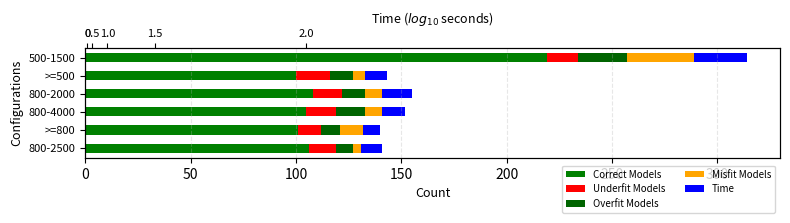

What is the minimum value shown in the chart?

4